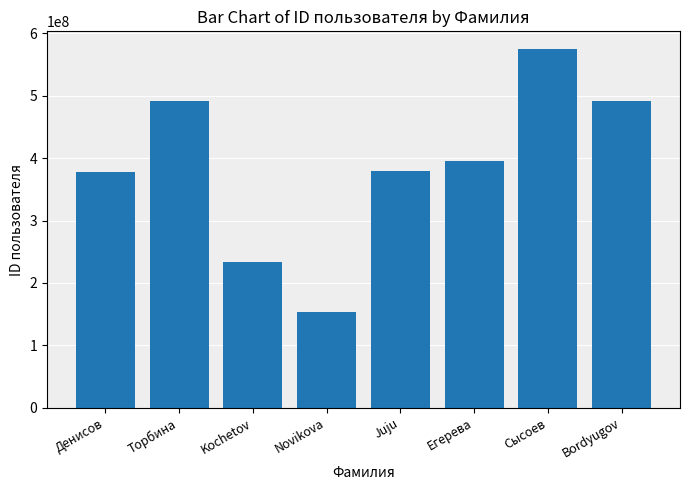

Where does the data first go above 395471340?

Торбина